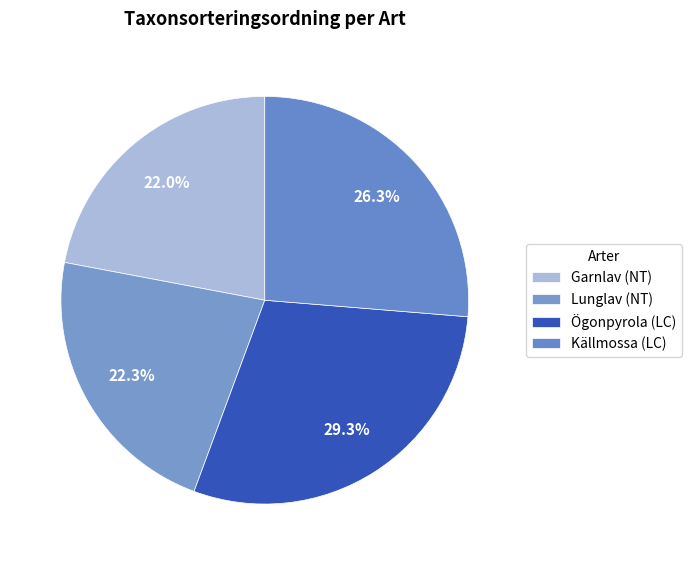

Is it true that Källmossa (LC) is 19% of the pie?

False